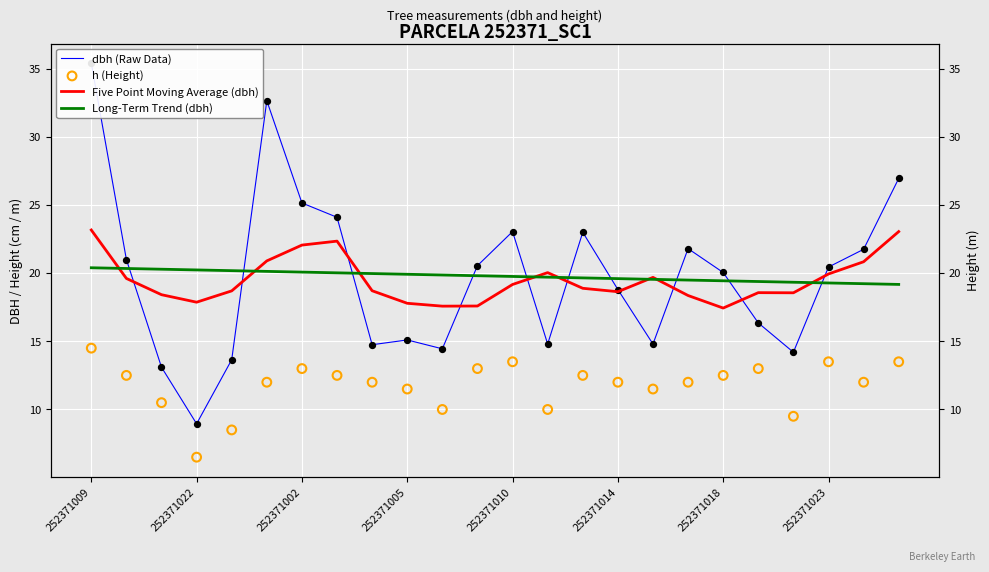

Which series reaches the maximum Y coordinate?

dbh (Raw Data)